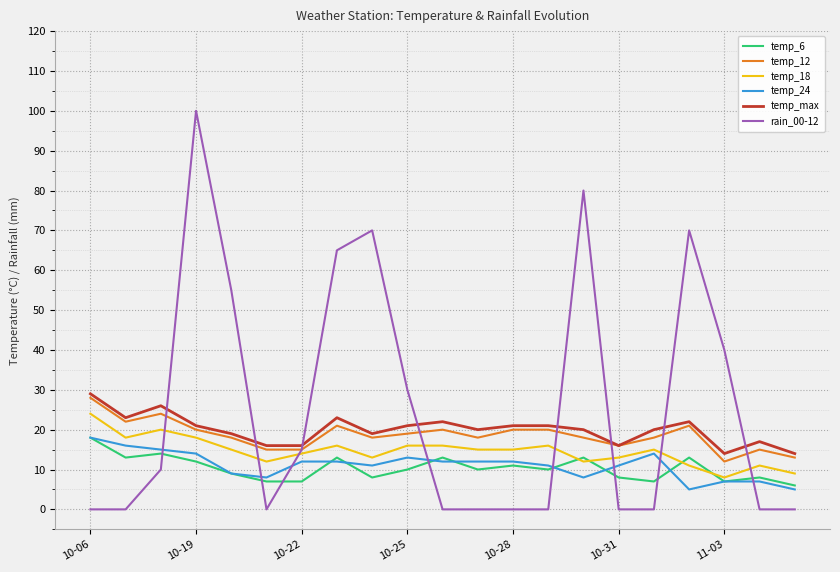

Which series has the largest total across all categories?

rain_00-12